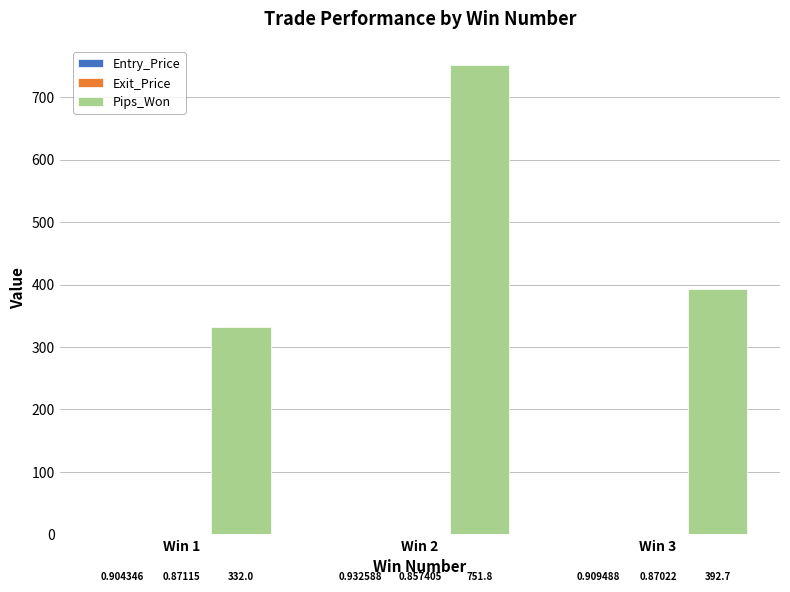

Which series has the largest total across all categories?

Pips_Won